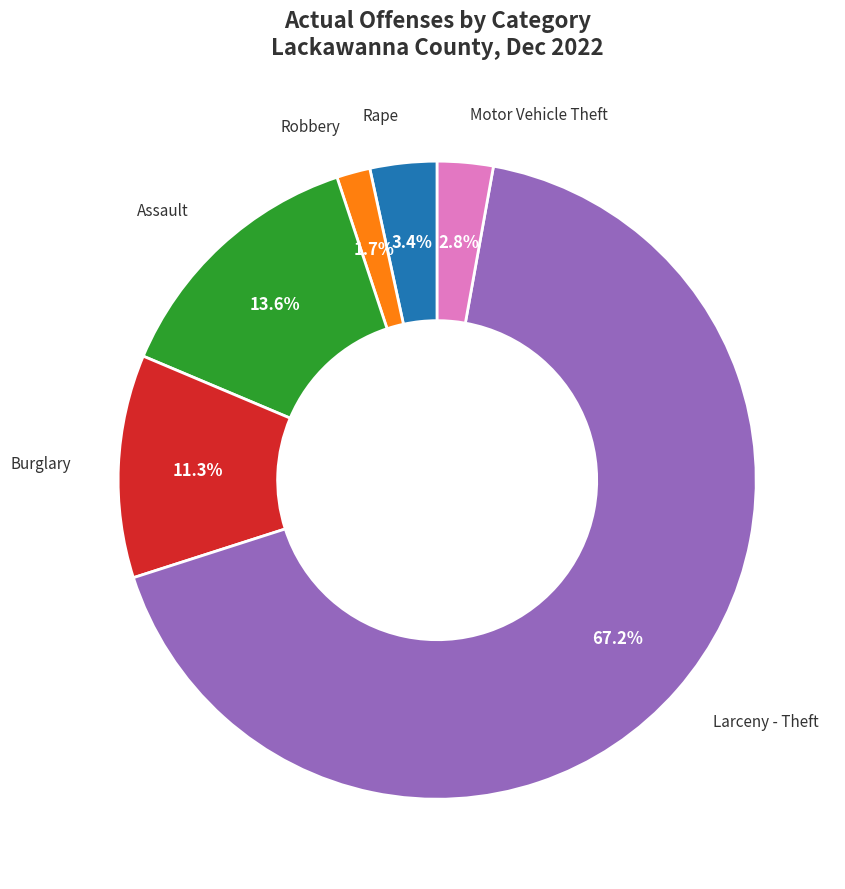

To the nearest percent, what is the combined percentage of Assault and Motor Vehicle Theft?

16%